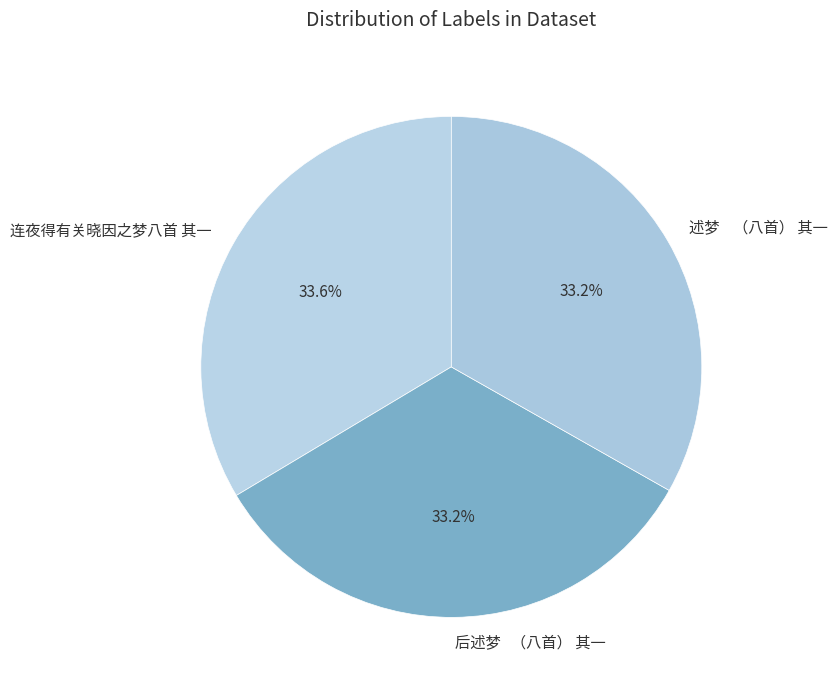

What is the ratio of the value at 连夜得有关晓因之梦八首 其一 to the value at 后述梦 （八首） 其一?

1.0